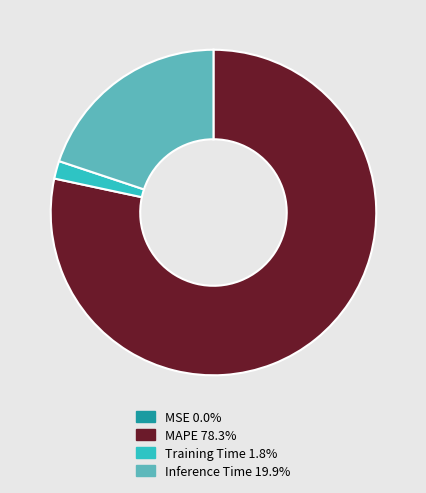

Is there any slice that represents more than half of the pie?

Yes